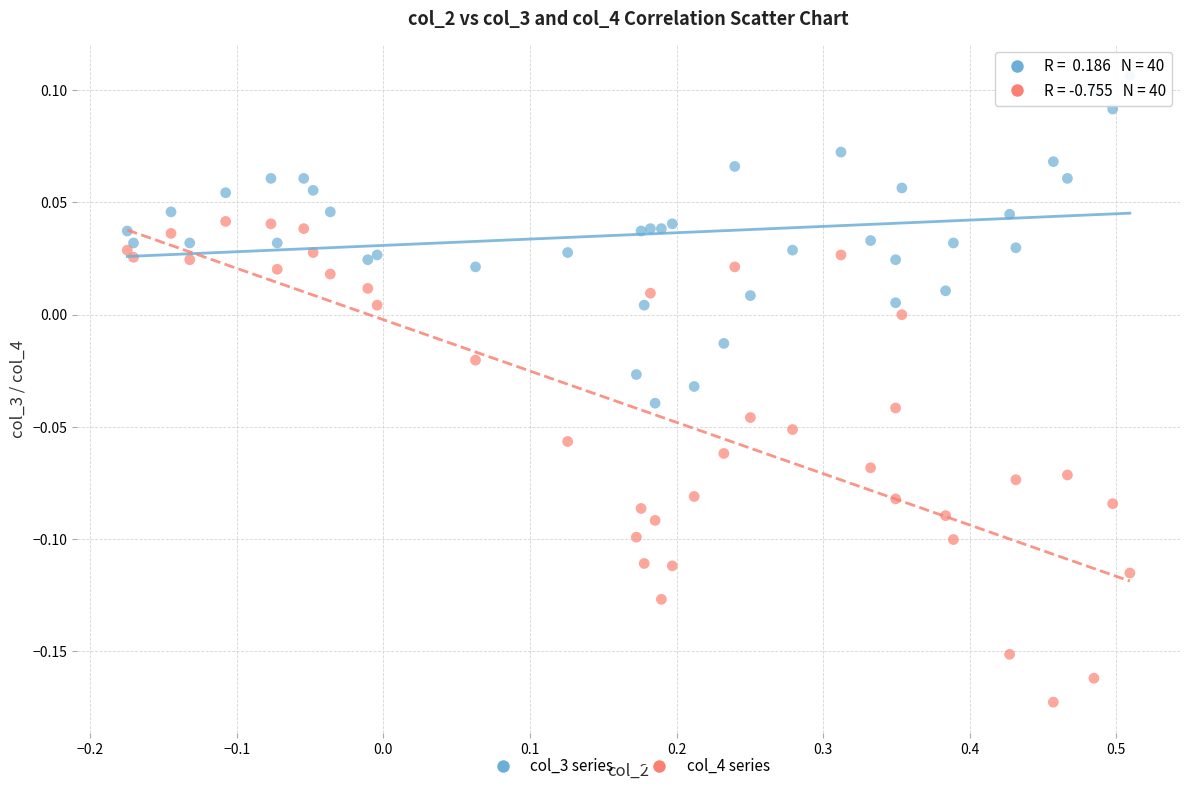

Which series contains the lowest Y value?

col_4 series